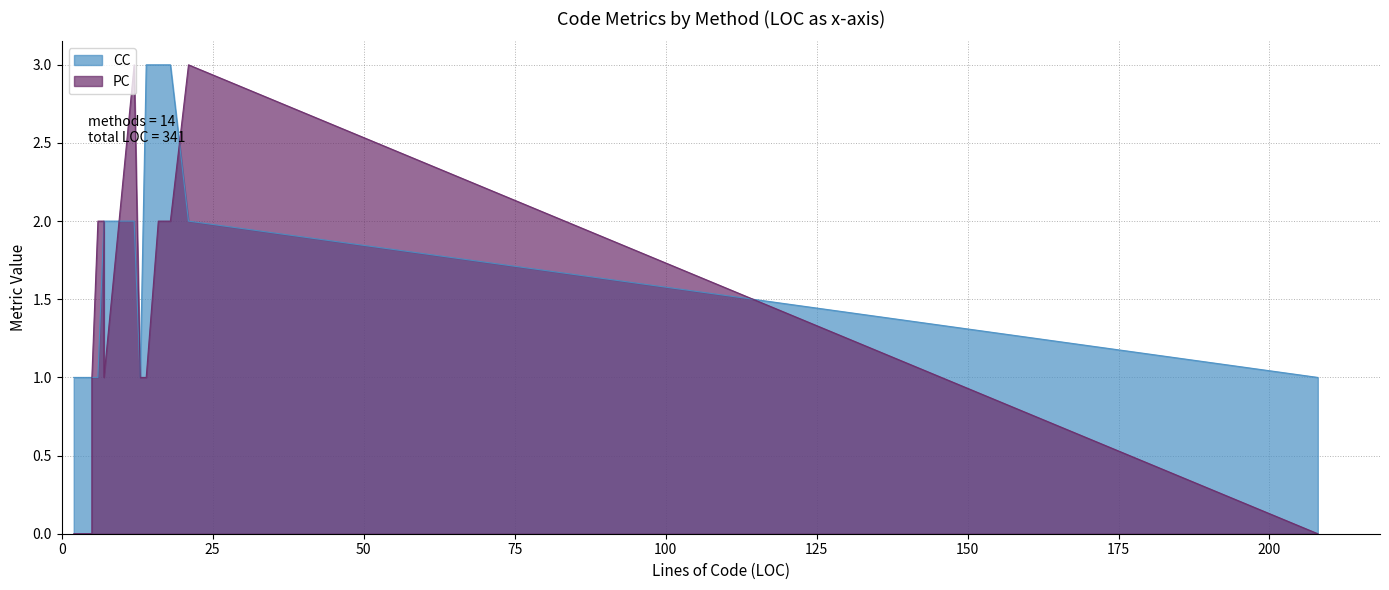

How many lines are shown in the chart?

2